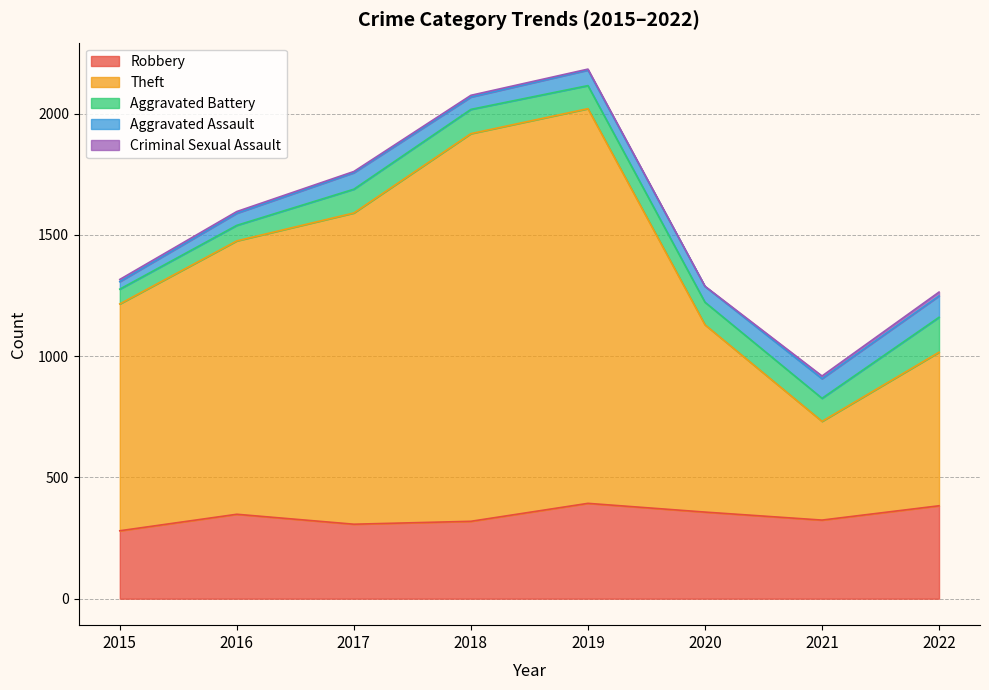

The value of Robbery at 2017 is 549. True or false?

False